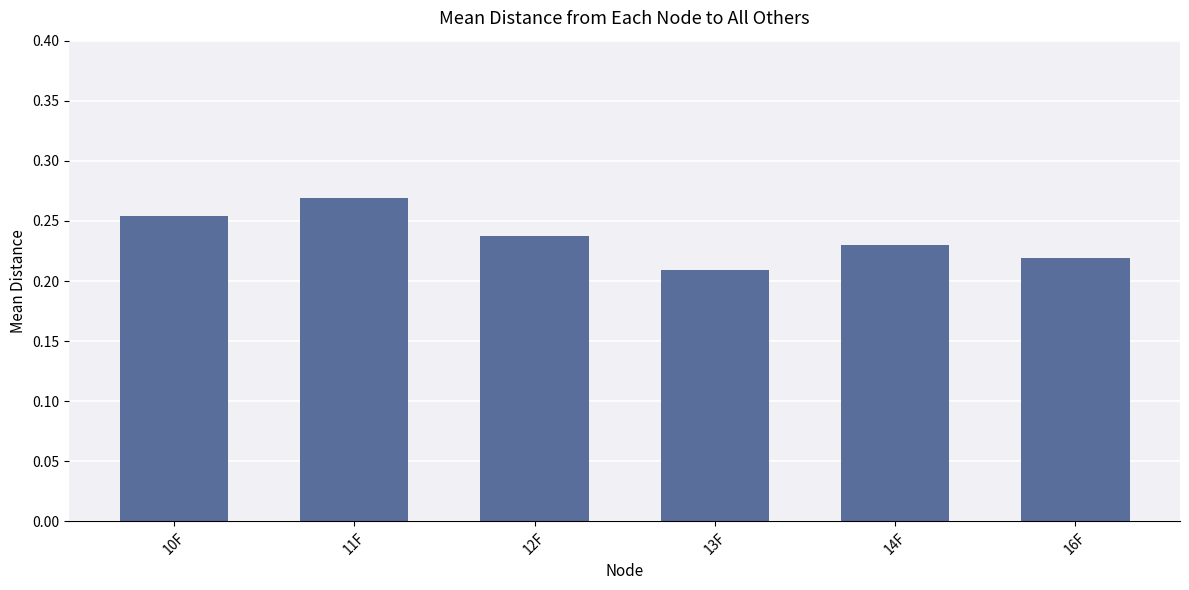

Which has a higher value, 13F or 12F?

12F